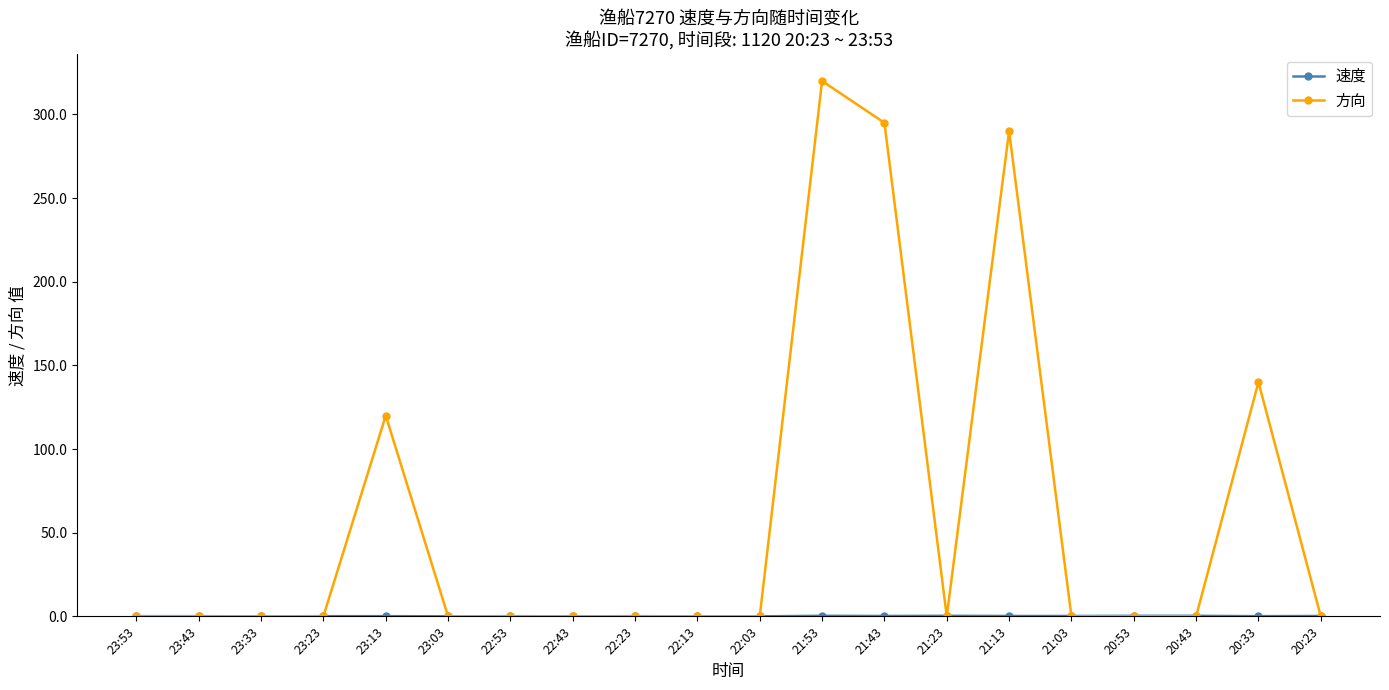

Which series has the widest spread of values?

方向